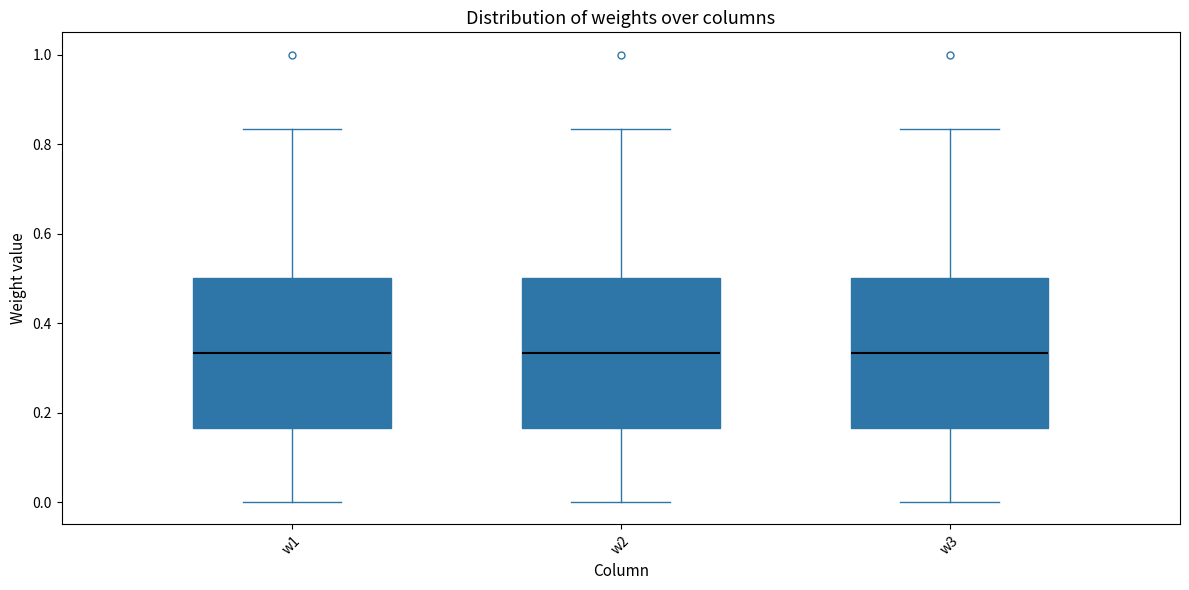

Reading left to right, read every box against the y-axis: the position of its median line, the range the box covers, and the ends of its whiskers. The values are not printed on the chart, so give them approximately, as read against the axis.

w1: median 0.34, box 0.16 to 0.50, whiskers 0.00 to 0.84
w2: median 0.34, box 0.16 to 0.50, whiskers 0.00 to 0.84
w3: median 0.34, box 0.16 to 0.50, whiskers 0.00 to 0.84